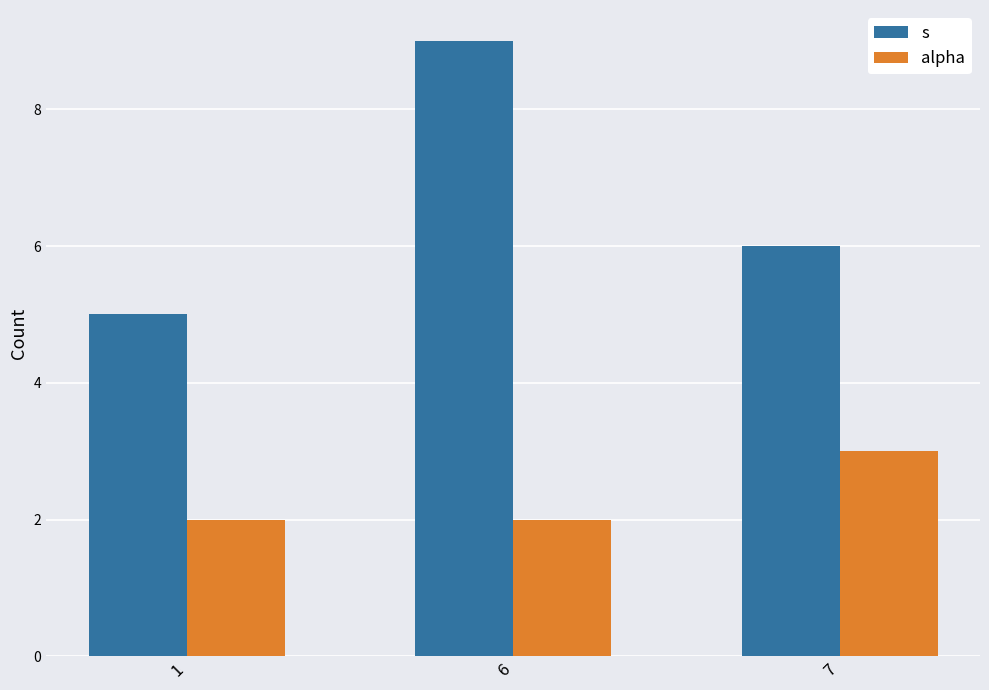

Which series changed the most between 1 and 6?

s